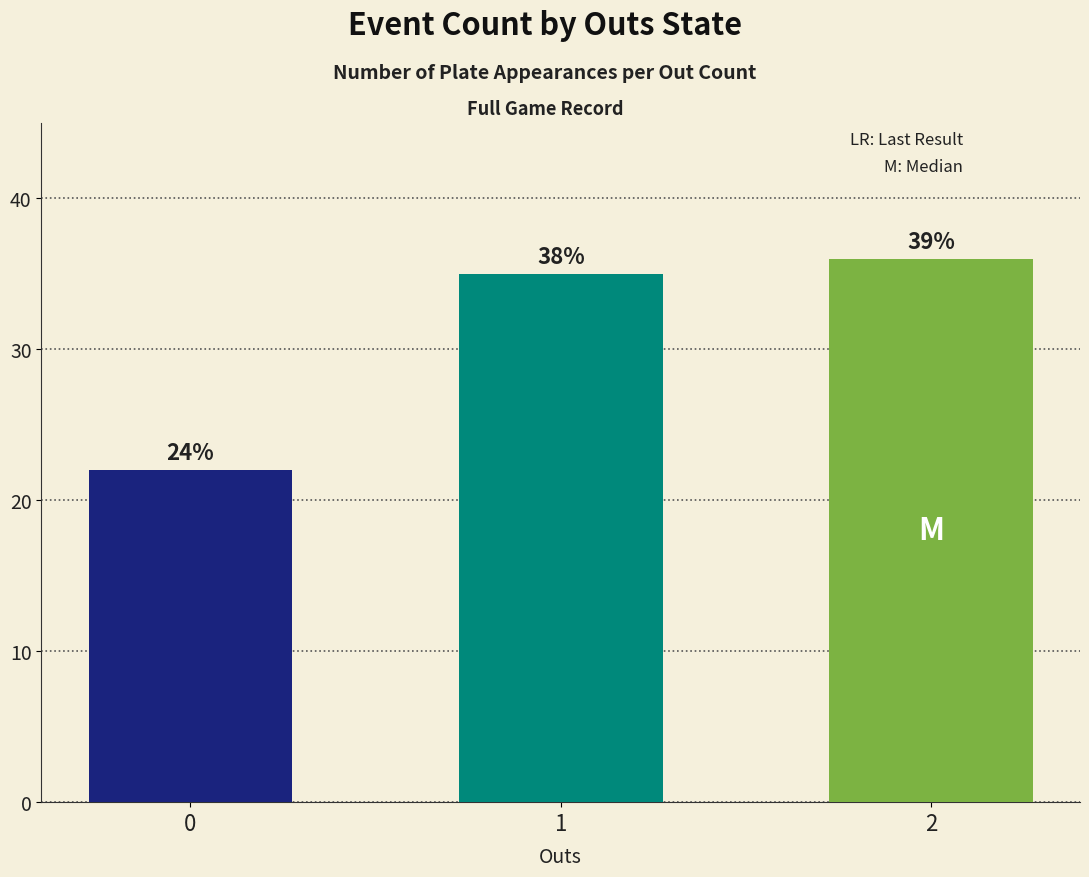

Does the chart contain stacked bars?

No